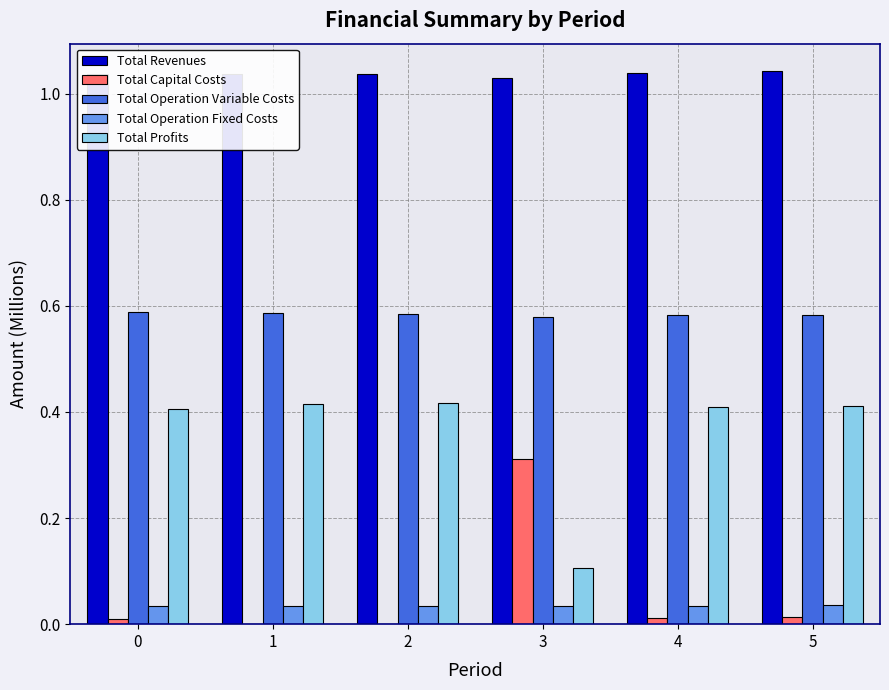

The Total Operation Variable Costs series shows 0.3 at 0. True or false?

False